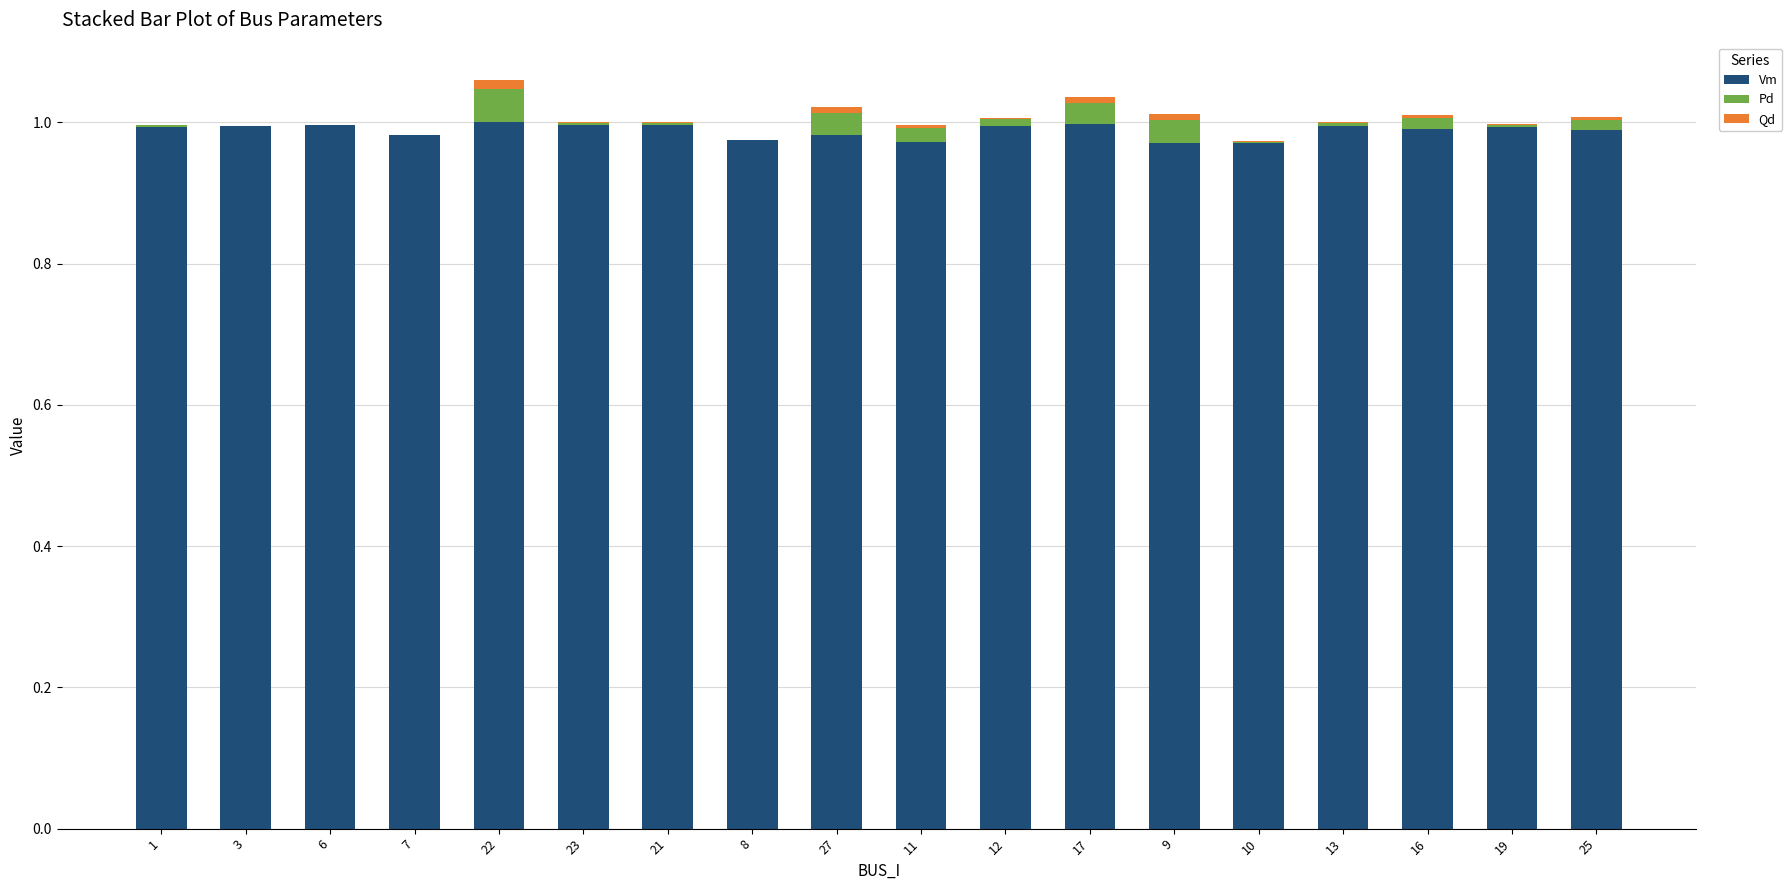

Is it true that Vm equals 1.0 at 25?

True